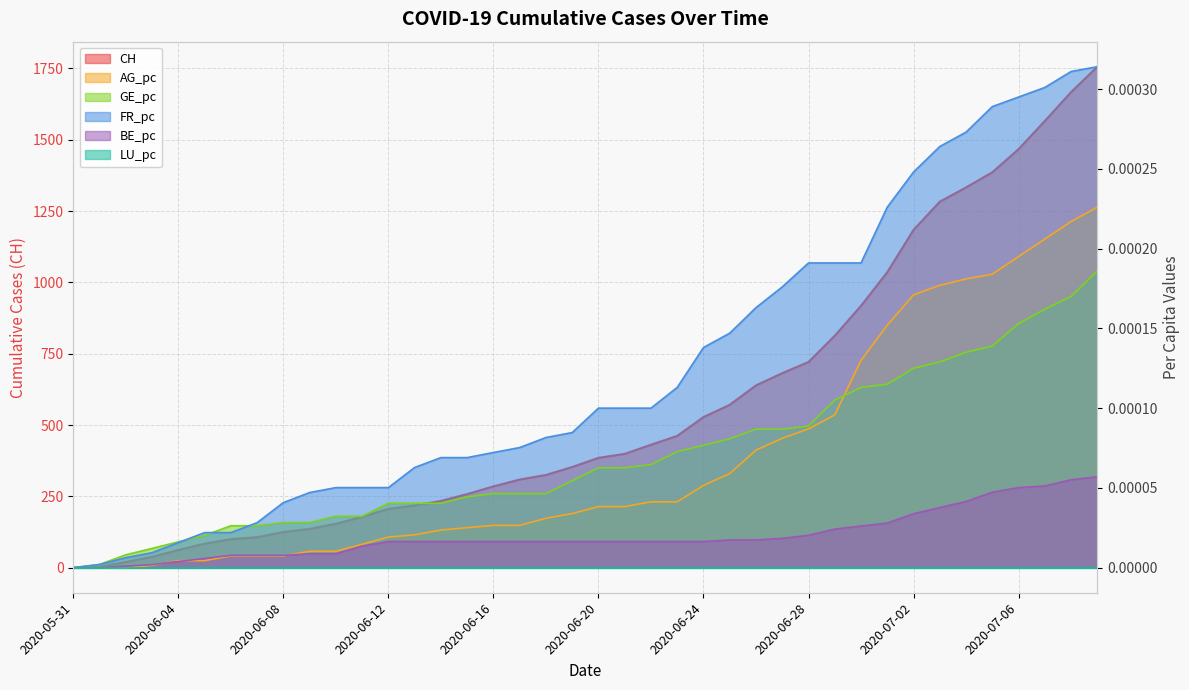

Reading right to left, what are all the values shown in this chart?

CH: 1756.0	1667.0	1566.0	1467.0	1386.0	1333.0	1283.0	1184.0	1036.0	918.0	813.0	721.0	682.0	639.0	571.0	528.0	462.0	431.0	399.0	385.0	353.0	325.0	309.0	285.0	258.0	234.0	218.0	206.0	178.0	154.0	136.0	125.0	107.0	100.0	84.0	62.0	38.0	20.0	3.0	0.0
AG_pc: 0.0	0.0	0.0	0.0	0.0	0.0	0.0	0.0	0.0	0.0	0.0	0.0	0.0	0.0	0.0	0.0	0.0	0.0	0.0	0.0	0.0	0.0	0.0	0.0	0.0	0.0	0.0	0.0	0.0	0.0	0.0	0.0	0.0	0.0	0.0	0.0	0.0	0.0	0.0	0.0
GE_pc: 0.0	0.0	0.0	0.0	0.0	0.0	0.0	0.0	0.0	0.0	0.0	0.0	0.0	0.0	0.0	0.0	0.0	0.0	0.0	0.0	0.0	0.0	0.0	0.0	0.0	0.0	0.0	0.0	0.0	0.0	0.0	0.0	0.0	0.0	0.0	0.0	0.0	0.0	0.0	0.0
FR_pc: 0.0	0.0	0.0	0.0	0.0	0.0	0.0	0.0	0.0	0.0	0.0	0.0	0.0	0.0	0.0	0.0	0.0	0.0	0.0	0.0	0.0	0.0	0.0	0.0	0.0	0.0	0.0	0.0	0.0	0.0	0.0	0.0	0.0	0.0	0.0	0.0	0.0	0.0	0.0	0.0
BE_pc: 0.0	0.0	0.0	0.0	0.0	0.0	0.0	0.0	0.0	0.0	0.0	0.0	0.0	0.0	0.0	0.0	0.0	0.0	0.0	0.0	0.0	0.0	0.0	0.0	0.0	0.0	0.0	0.0	0.0	0.0	0.0	0.0	0.0	0.0	0.0	0.0	0.0	0.0	0.0	0.0